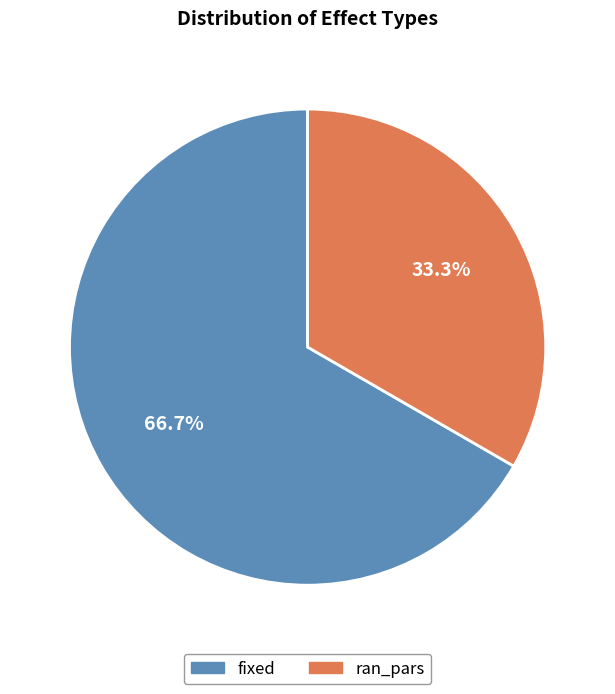

What percentage is the fixed slice, to the nearest percent?

67%